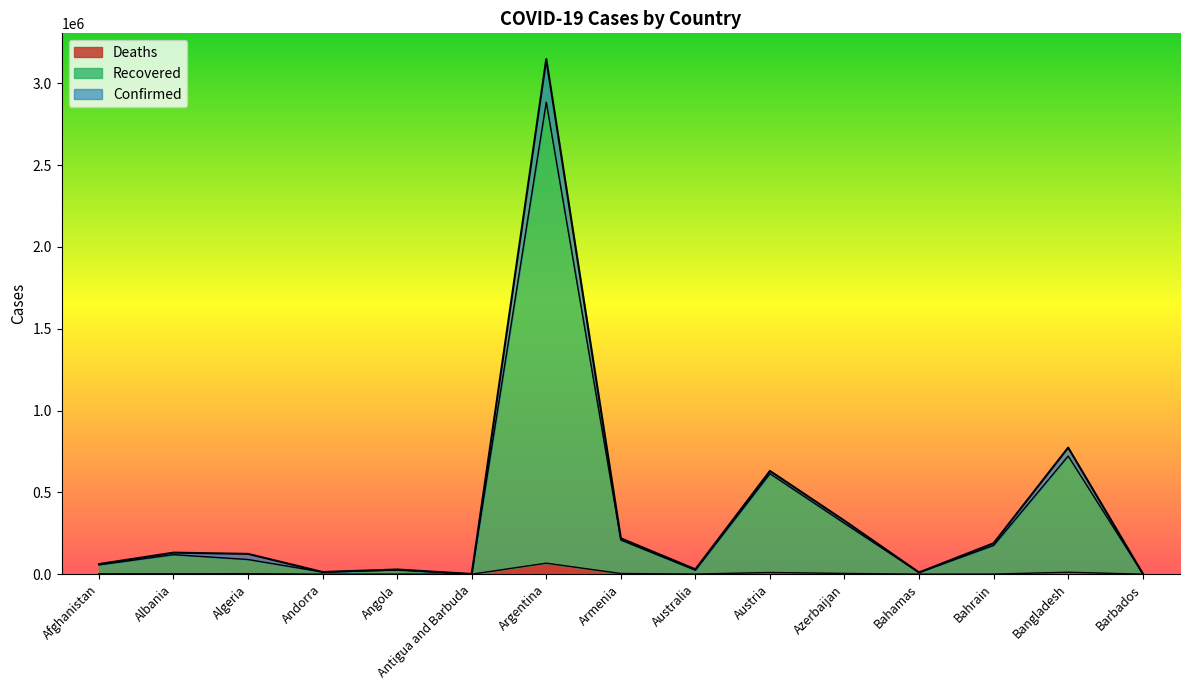

Reading left to right, what are all the values shown in this chart?

Confirmed: 61842	131723	124104	13423	28740	1231	3147740	219270	29925	631076	326716	10773	189356	773513	3933
Recovered: 56908	119501	89748	13122	25350	1200	2884490	208812	24345	614283	310799	9993	176017	722096	3897
Deaths: 2686	2412	3328	127	633	32	67325	4234	910	10382	4680	212	685	11934	45